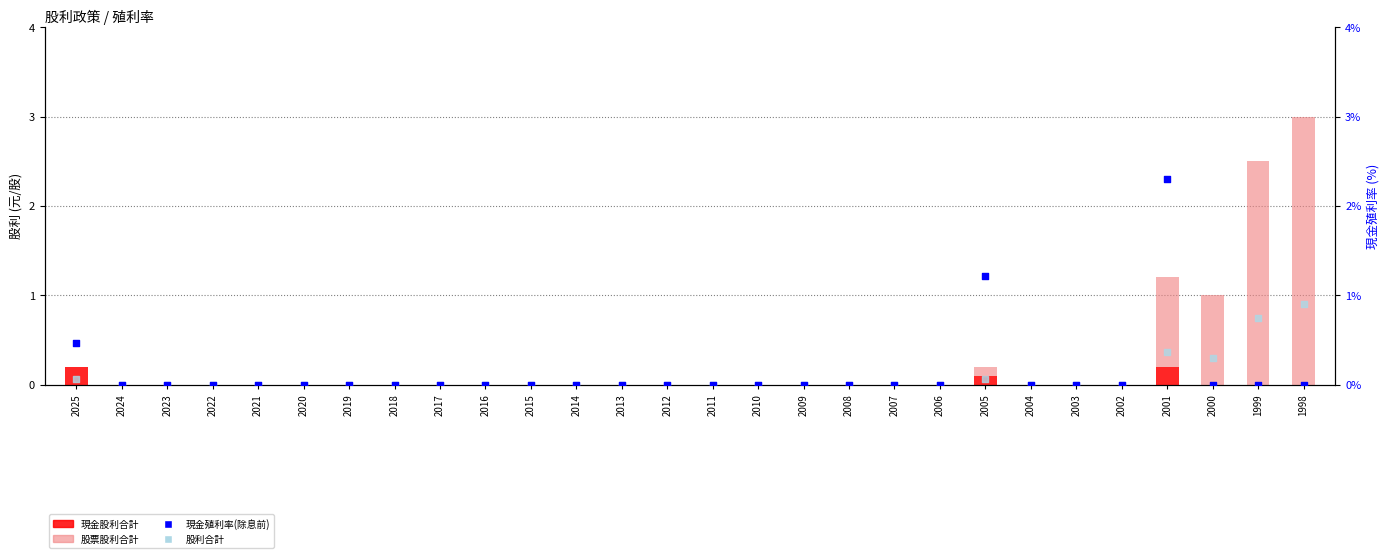

Which series has the largest total across all categories?

股票股利合計